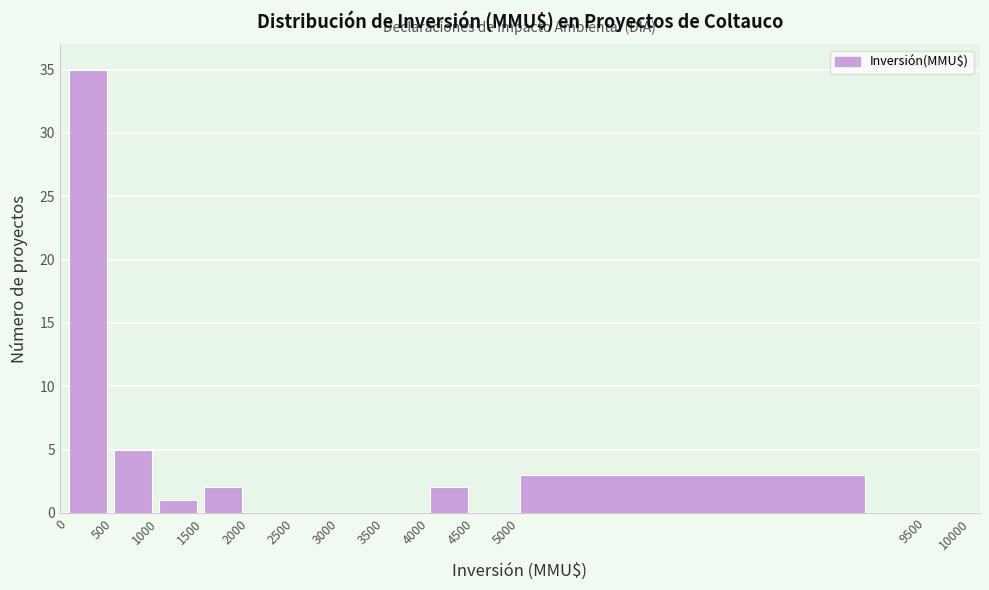

Reading left to right, list all the values displayed in this chart.

0=35	500=5	1000=1	1500=2	2000=0	2500=0	3000=0	3500=0	4000=2	4500=0	5000=3	9500=0